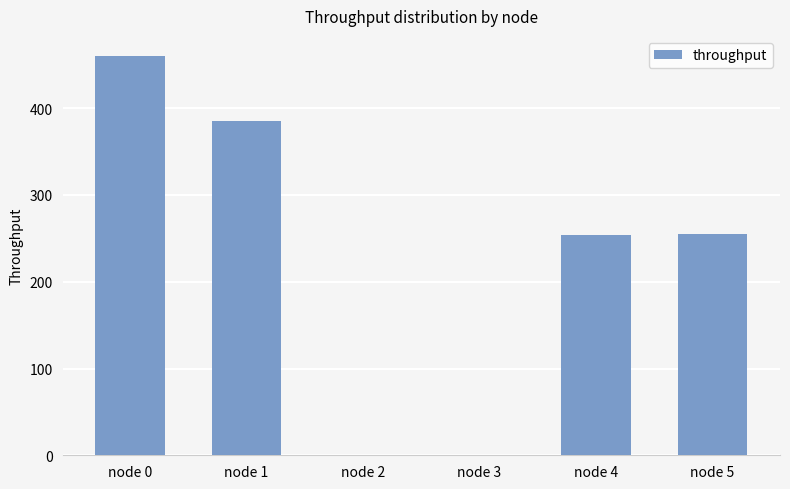

What is the maximum value shown in the chart?

460.3